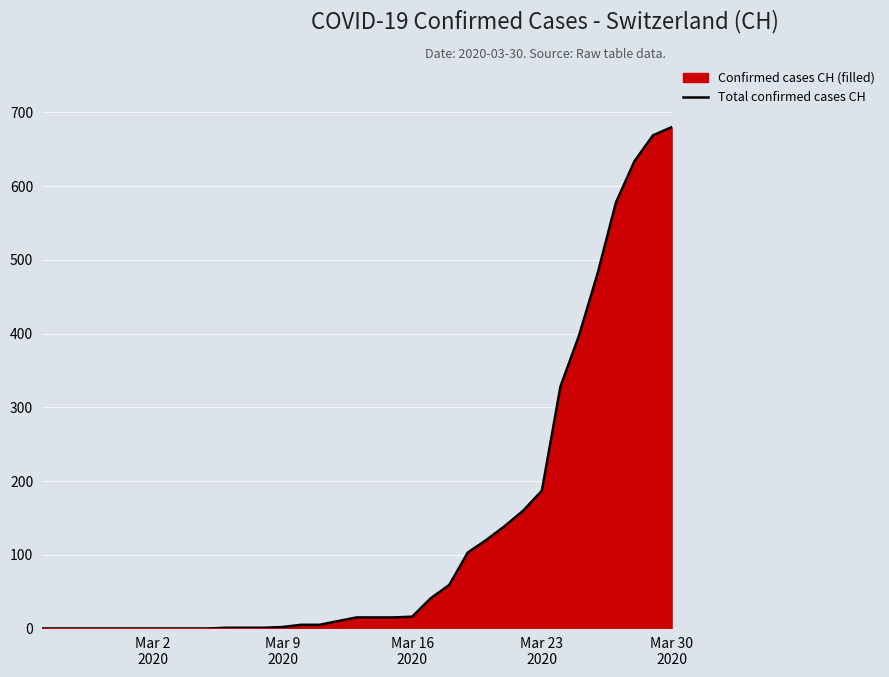

What is the maximum value shown in the chart?

680